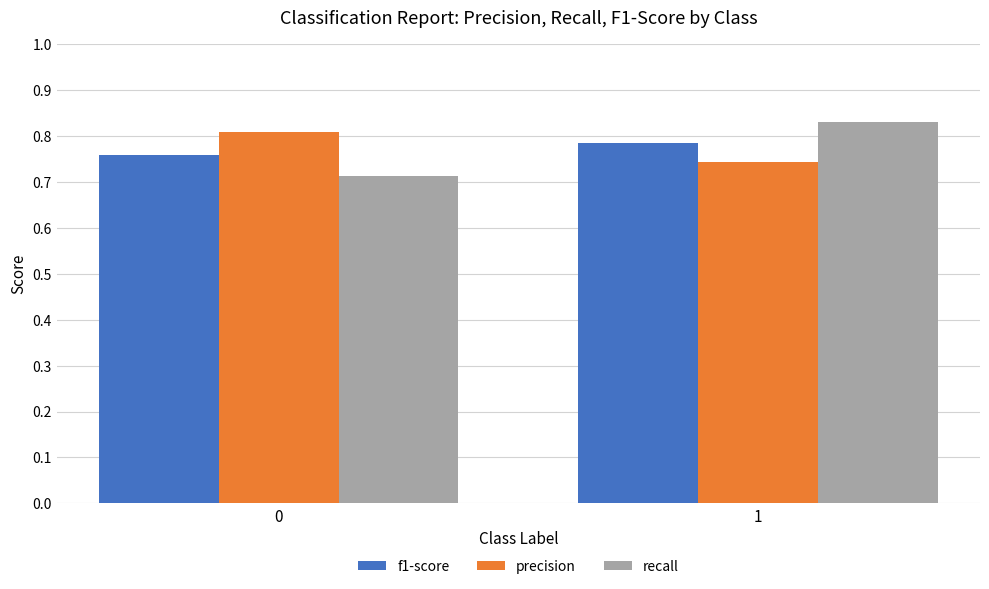

Count the precision values in the range 0 to 1.

2